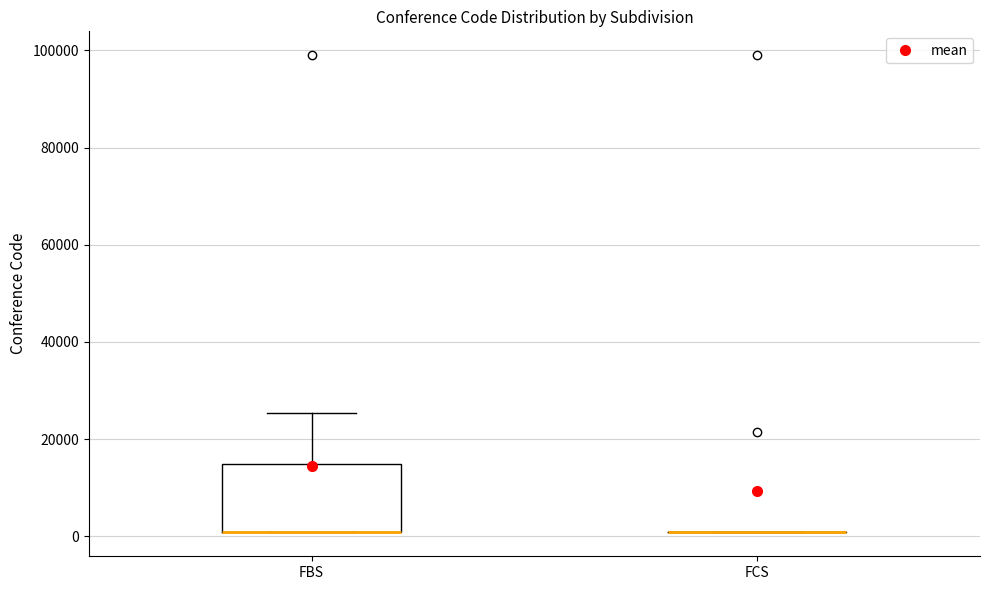

Reading left to right, transcribe this box plot: for each box, give where its median line is, the range the box spans, and where its two whiskers end, as read against the y-axis. The values are not printed on the chart, so give them approximately, as read against the axis.

FBS: median 0 (drawn on the box's lower edge), box 0 to 14000, whiskers 0 to 26000
FCS: box collapsed to a line at 0, whiskers 0 to 0